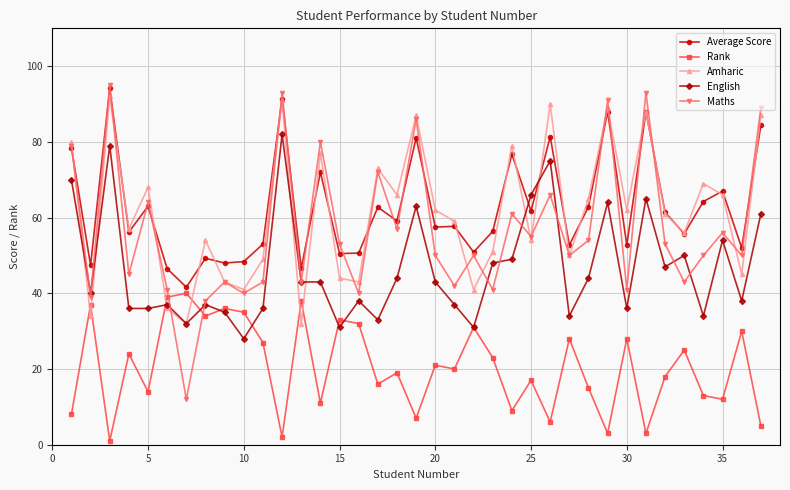

True or false: Average Score and English intersect in this chart.

True